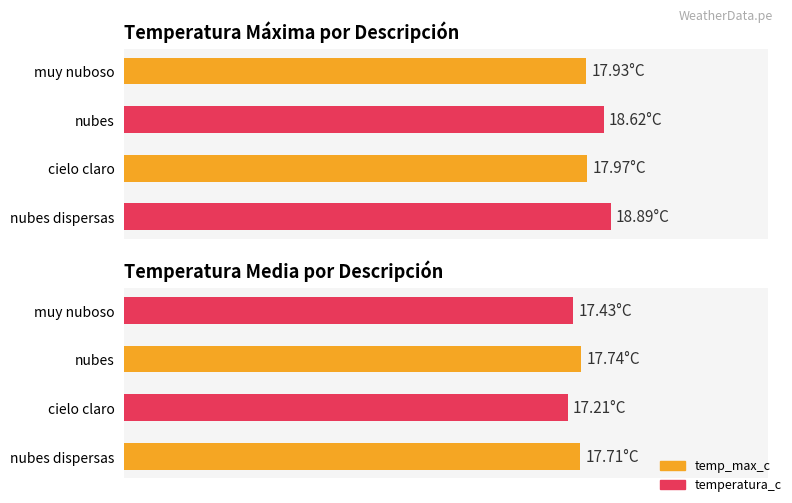

Is the value of temperatura_c at nubes greater than the value of temp_max_c at nubes?

No